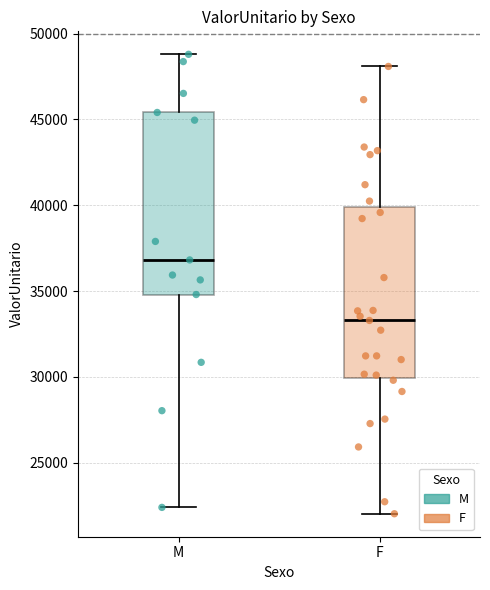

Reading left to right, transcribe this box plot: for each box, give where its median line is, the range the box spans, and where its two whiskers end, as read against the y-axis. The values are not printed on the chart, so give them approximately, as read against the axis.

M: median 37000, box 35000 to 45500, whiskers 22500 to 49000
F: median 33500, box 30000 to 40000, whiskers 22000 to 48000